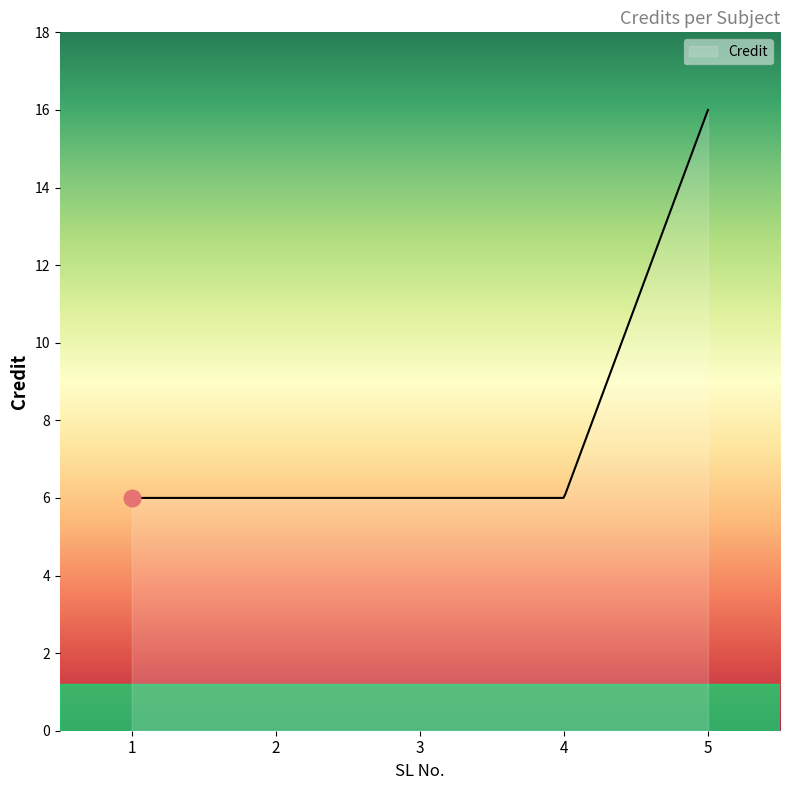

What is the minimum value shown in the chart?

6.0